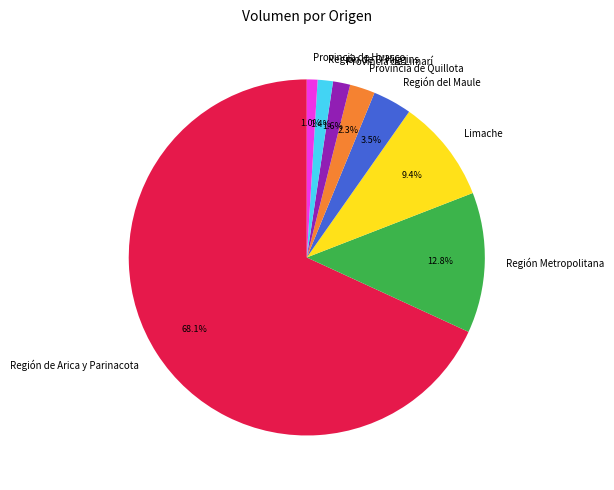

Which has a higher value, Región del Maule or Región de Arica y Parinacota?

Región de Arica y Parinacota